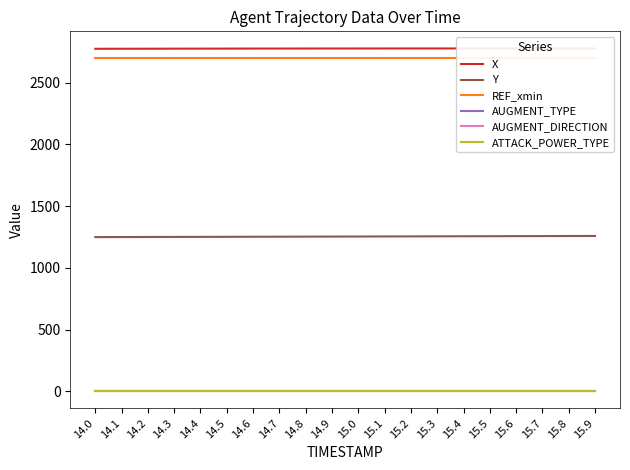

True or false: AUGMENT_DIRECTION and AUGMENT_TYPE intersect in this chart.

False